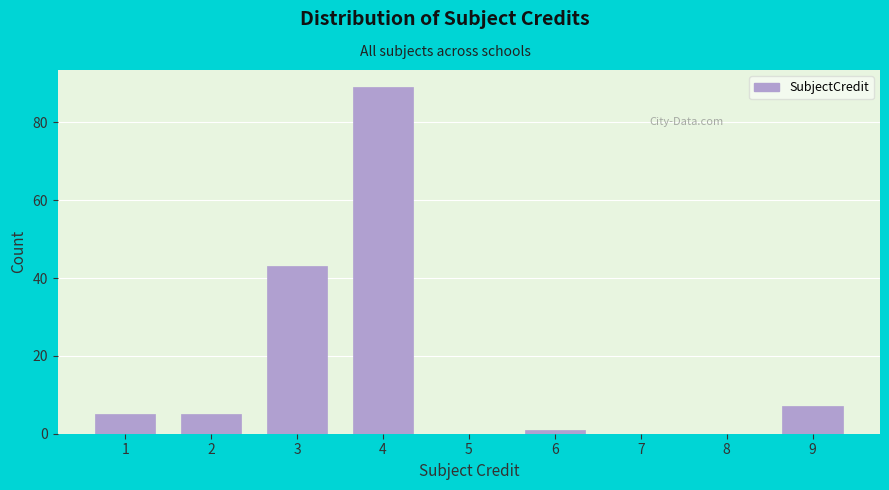

Reading right to left, what are all the values shown in this chart?

9=7	8=0	7=0	6=1	5=0	4=89	3=43	2=5	1=5